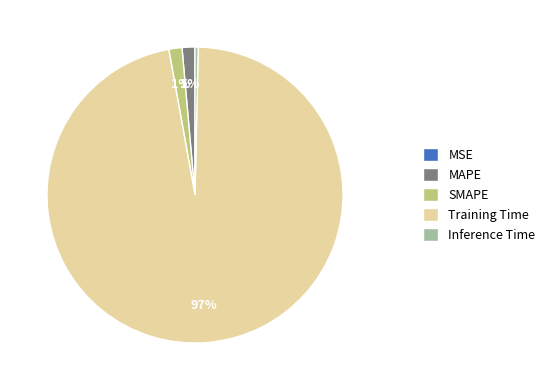

What is the largest slice in the pie chart?

Training Time